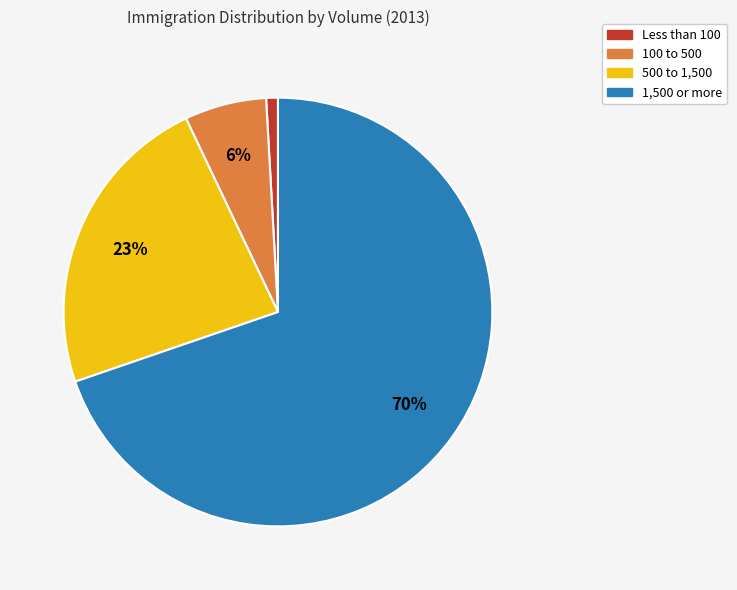

To the nearest percent, what percentage of the pie is 1,500 or more?

70%